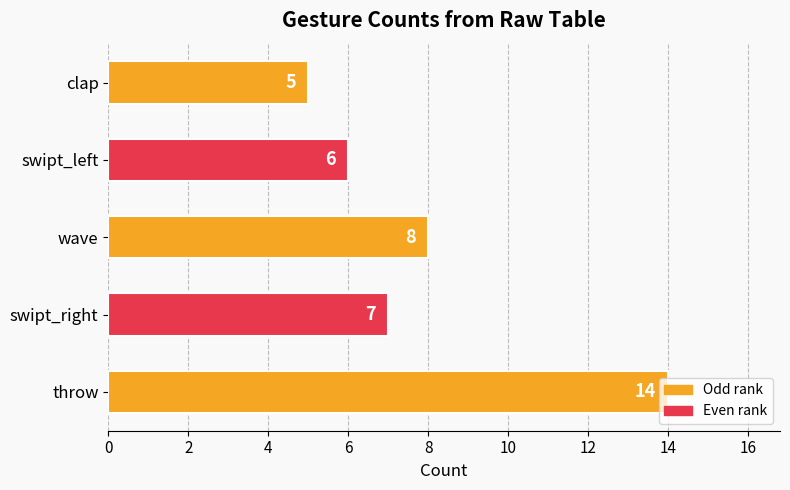

Does the chart contain any negative values?

No